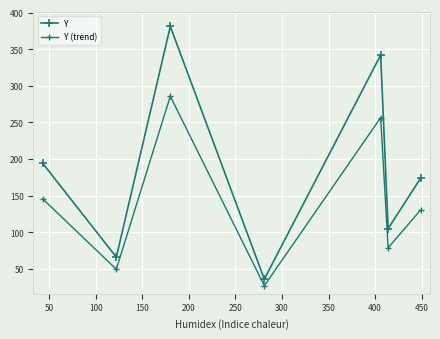

How many lines are shown in the chart?

2